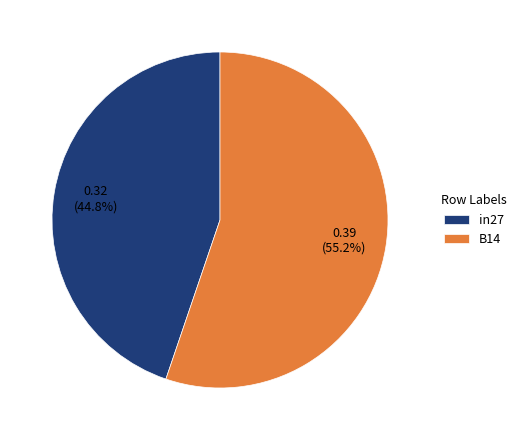

To the nearest percent, what percentage of the pie is B14?

55%